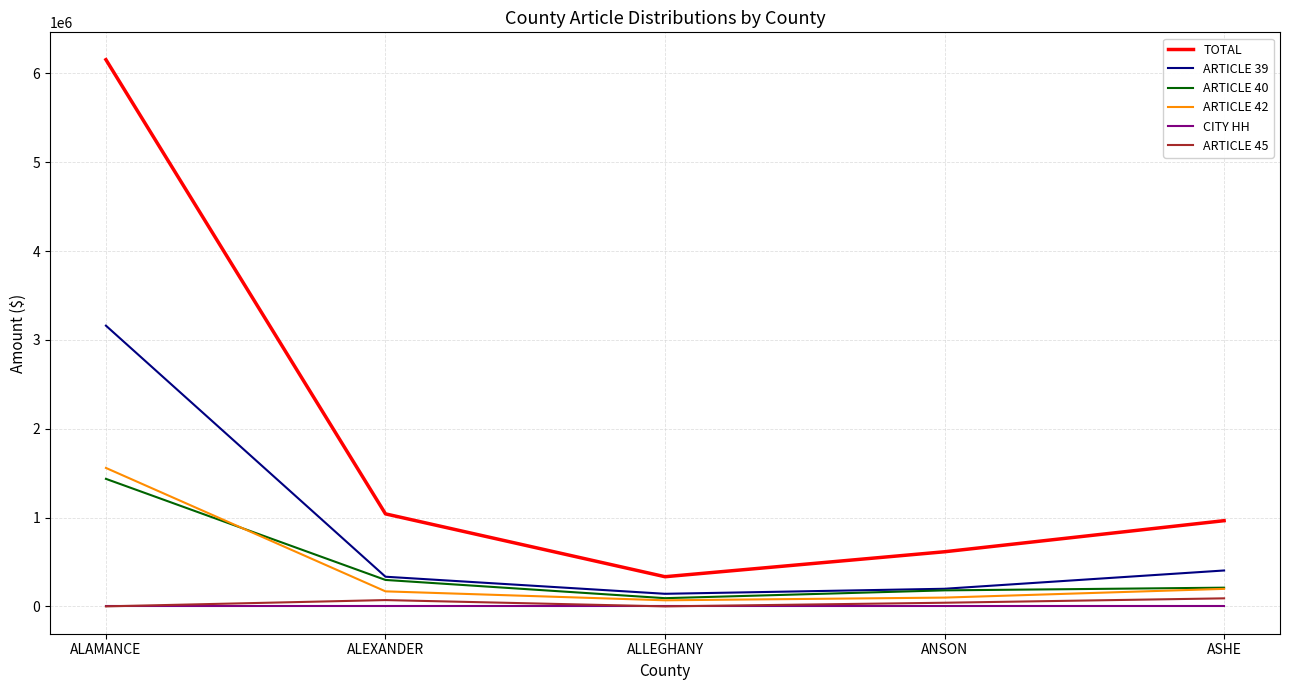

Which series has the largest total across all categories?

TOTAL